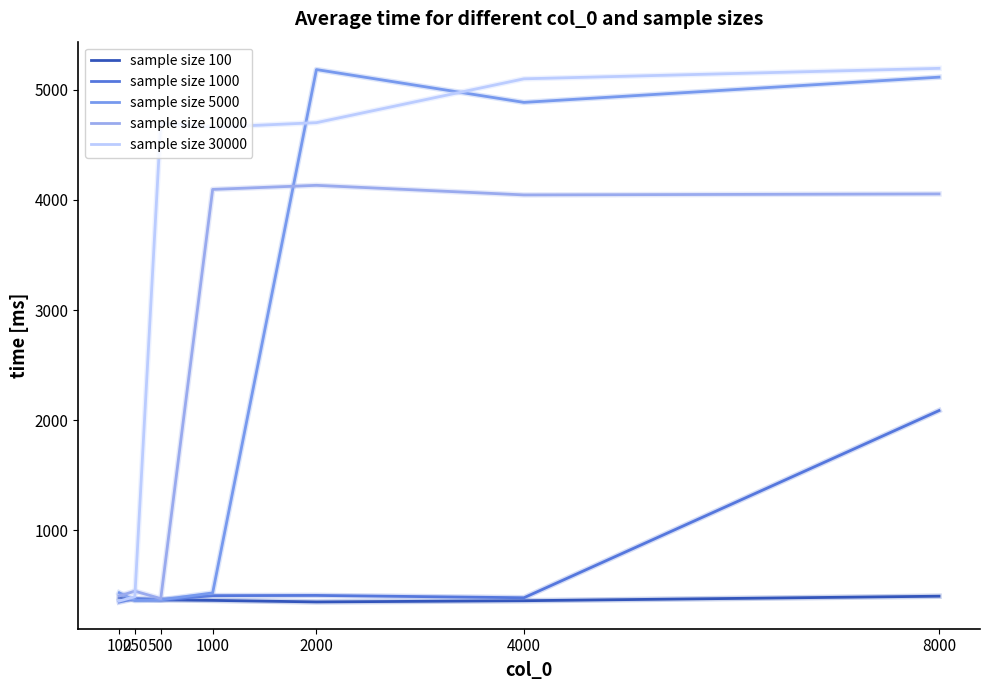

What is the sum of all sample size 100 values?

2613